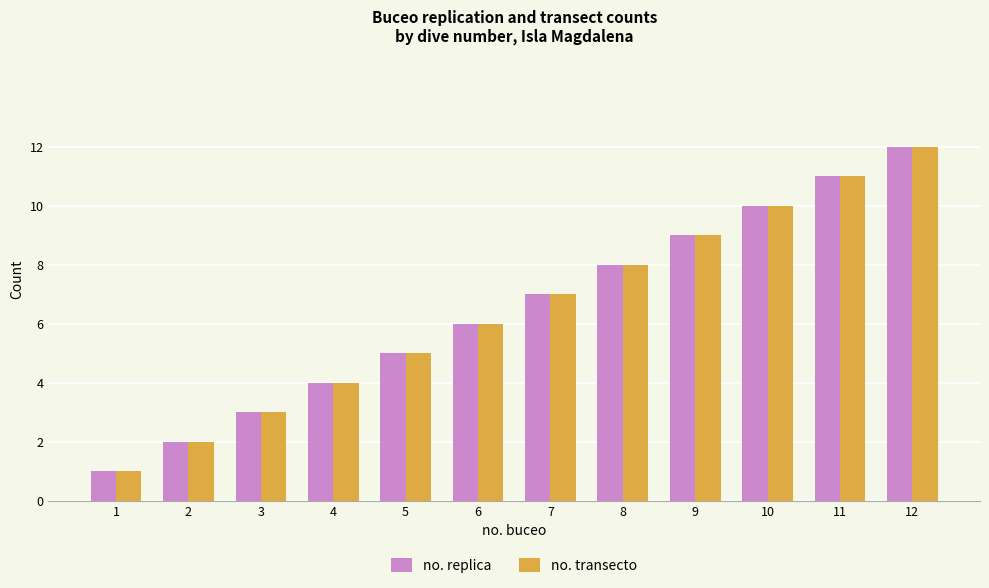

Which label corresponds to the largest value in the chart?

12